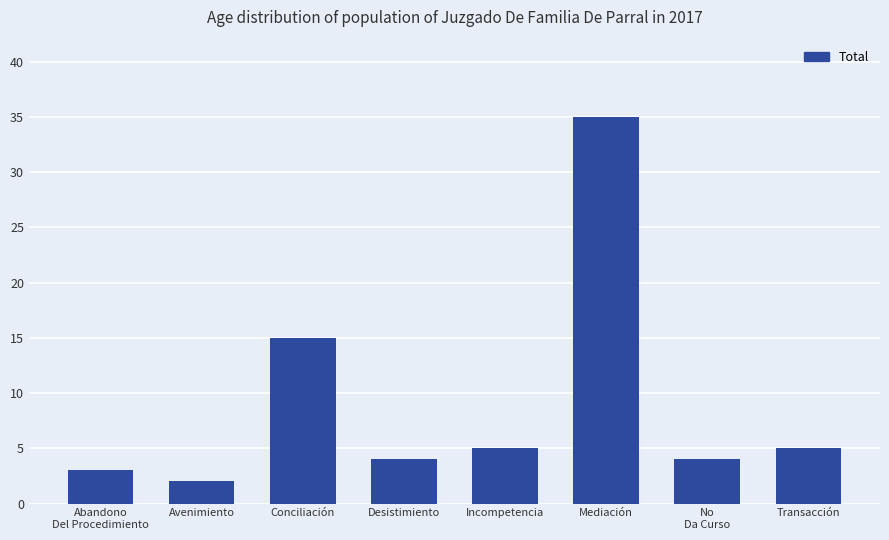

Where does the data first go above 5?

Conciliación